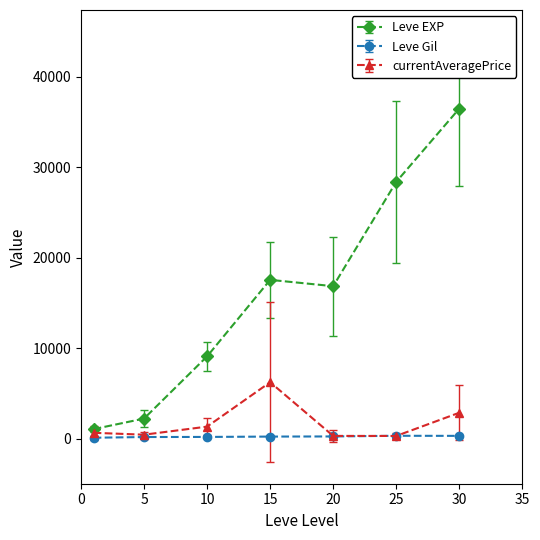

Which series has the widest spread of values?

Leve EXP